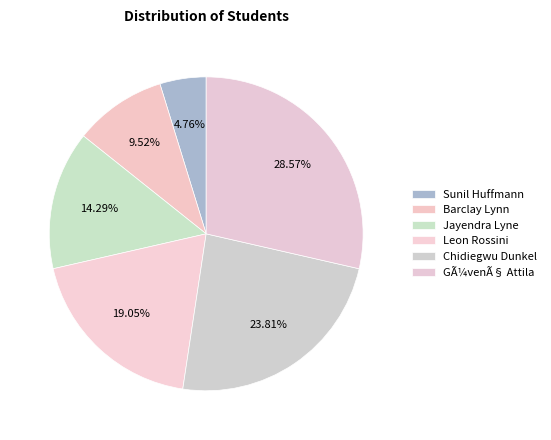

What percentage is the Barclay Lynn slice, to the nearest percent?

10%